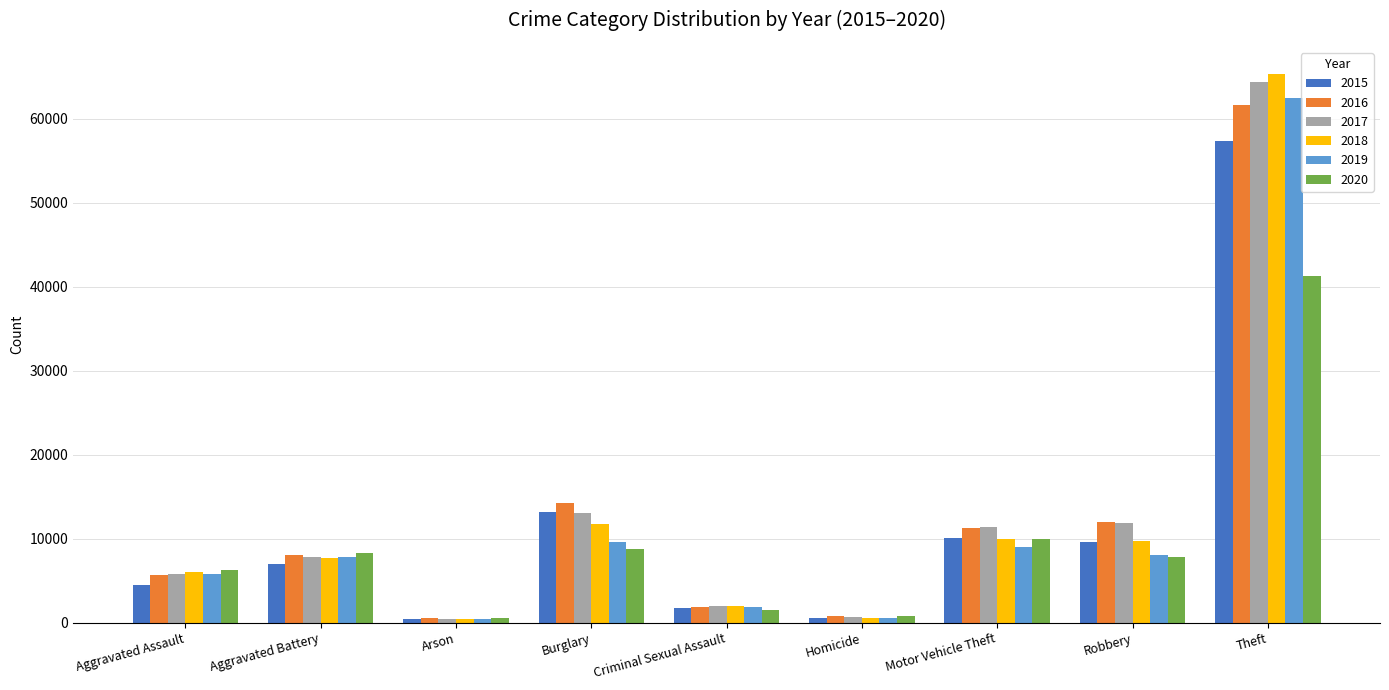

Between Arson and Motor Vehicle Theft, which series saw the biggest shift?

2017